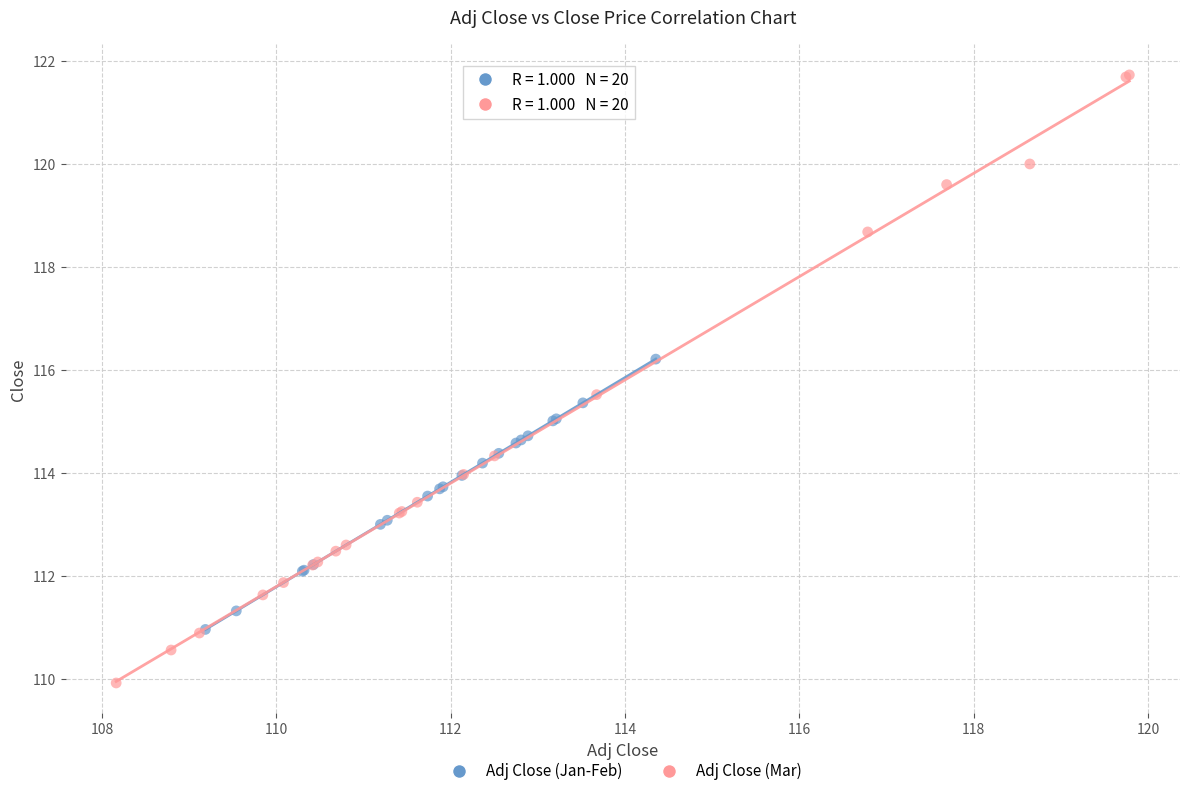

Which series contains the highest Y value?

Adj Close (Mar)